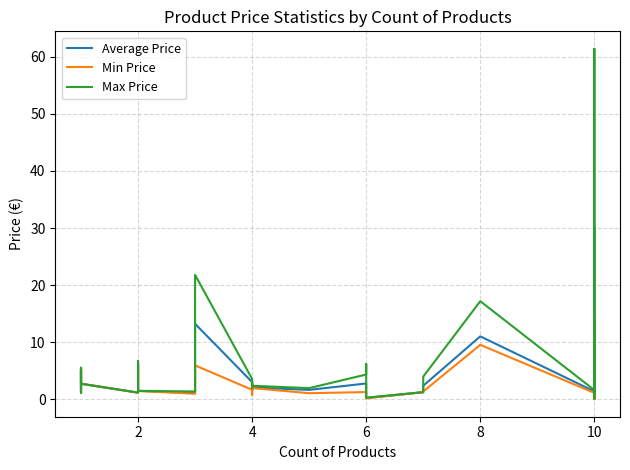

What is the total value across all series at 6?

15.5